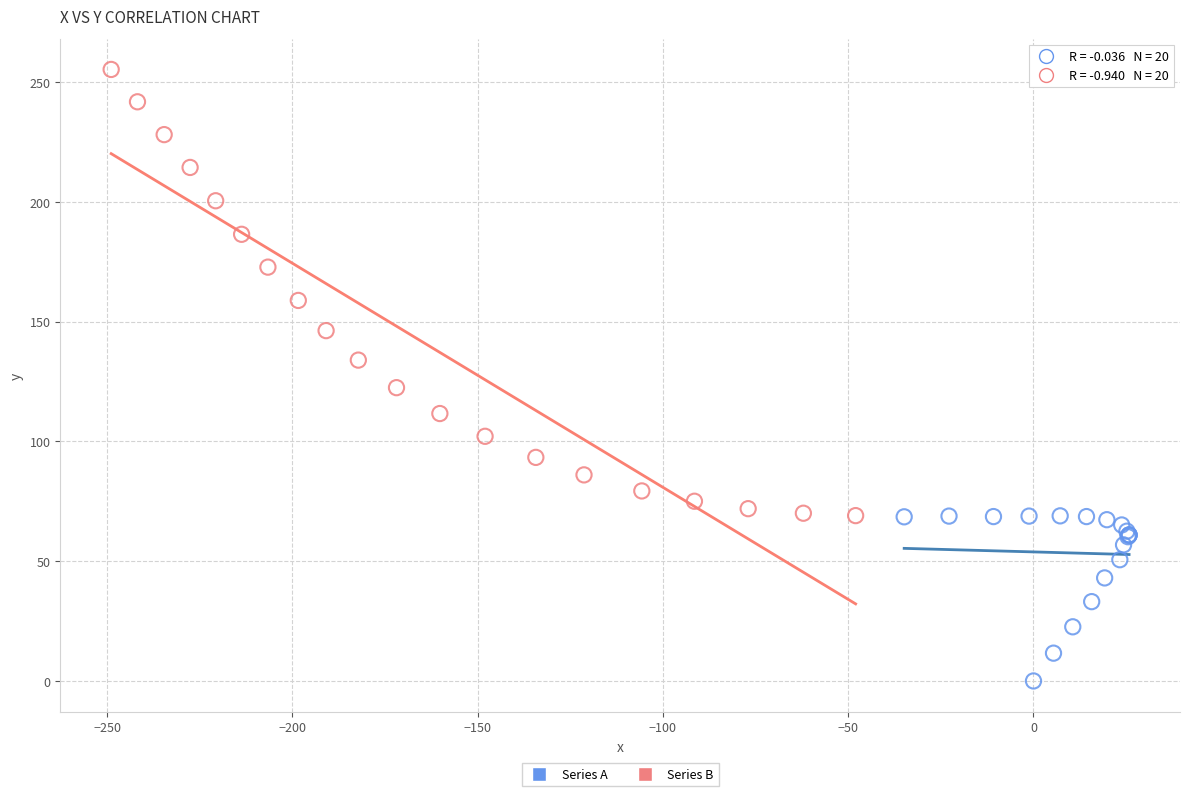

Which series contains the highest Y value?

Series B